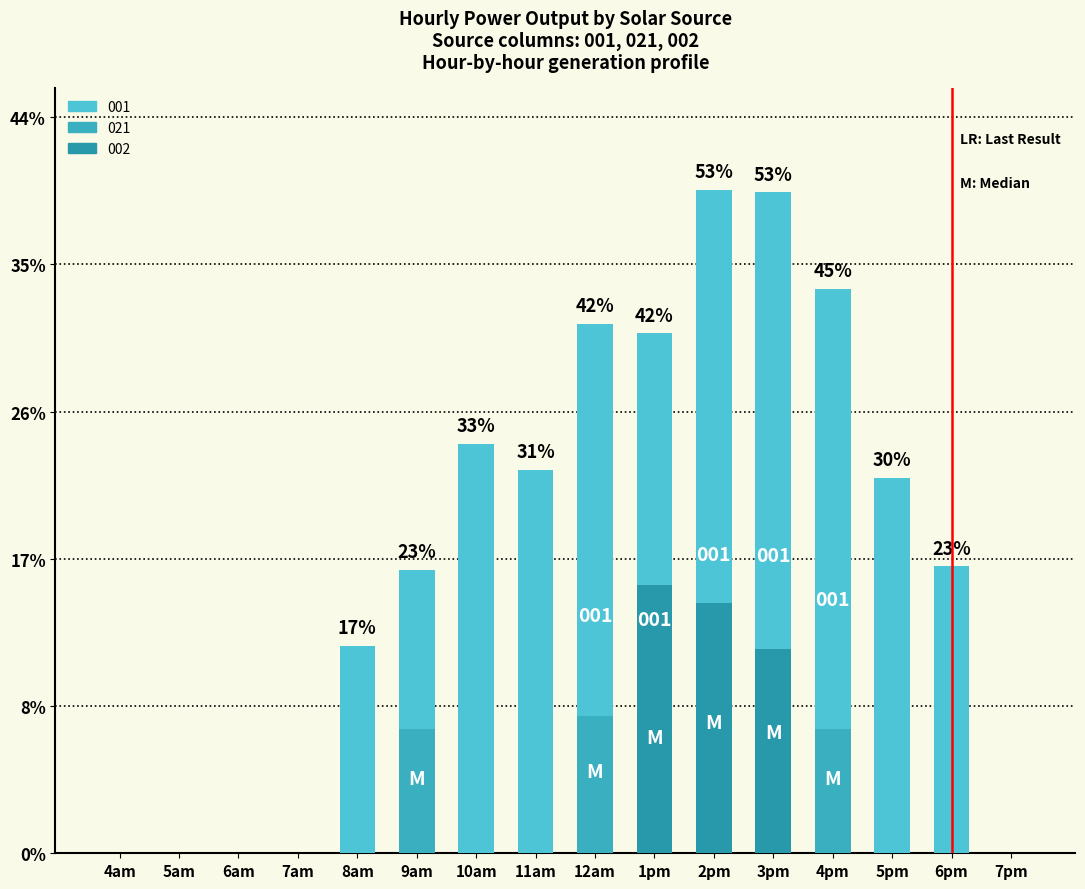

Which category has the highest value across all series?

2pm